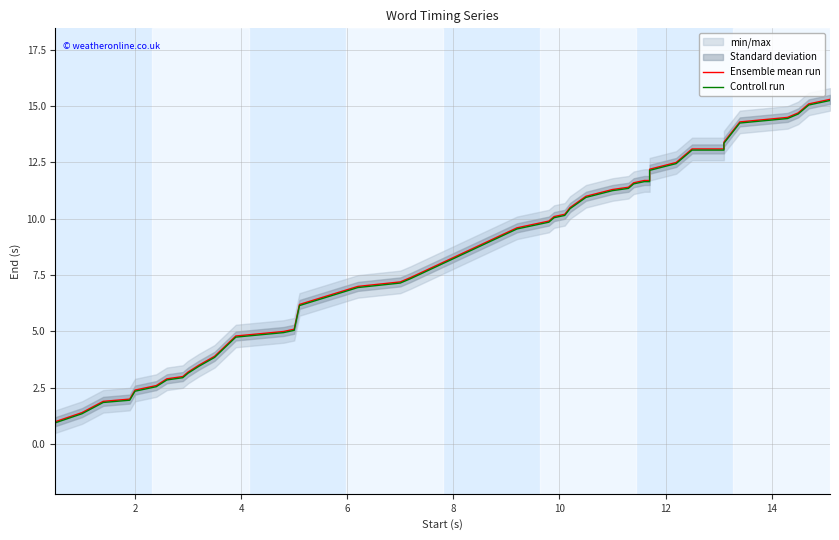

What is the maximum value shown in the chart?

15.3